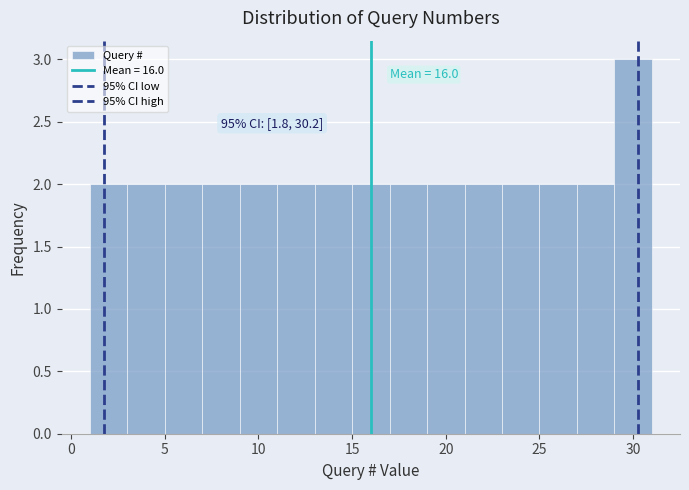

Which range on the x-axis has the tallest bar?

29 to 31